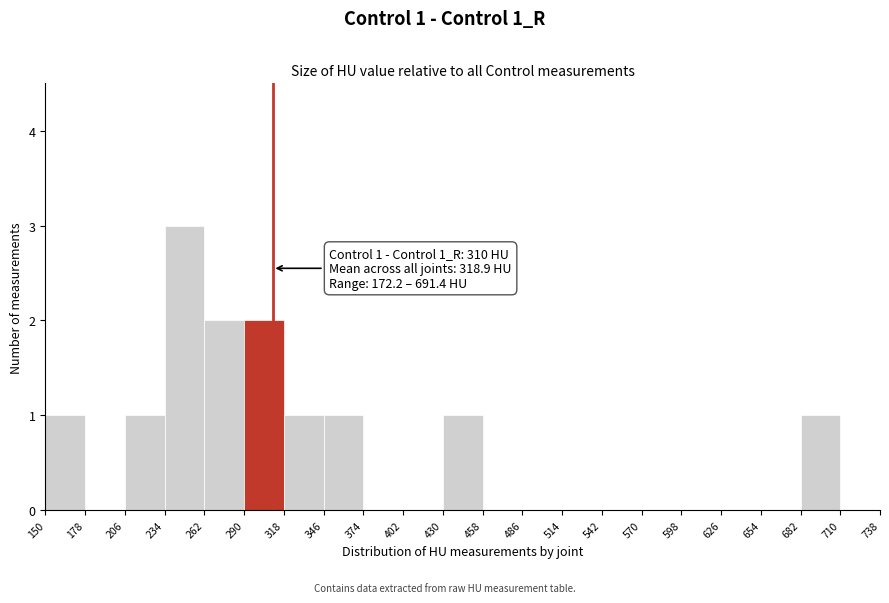

Which range on the x-axis has the tallest bar?

234 to 262